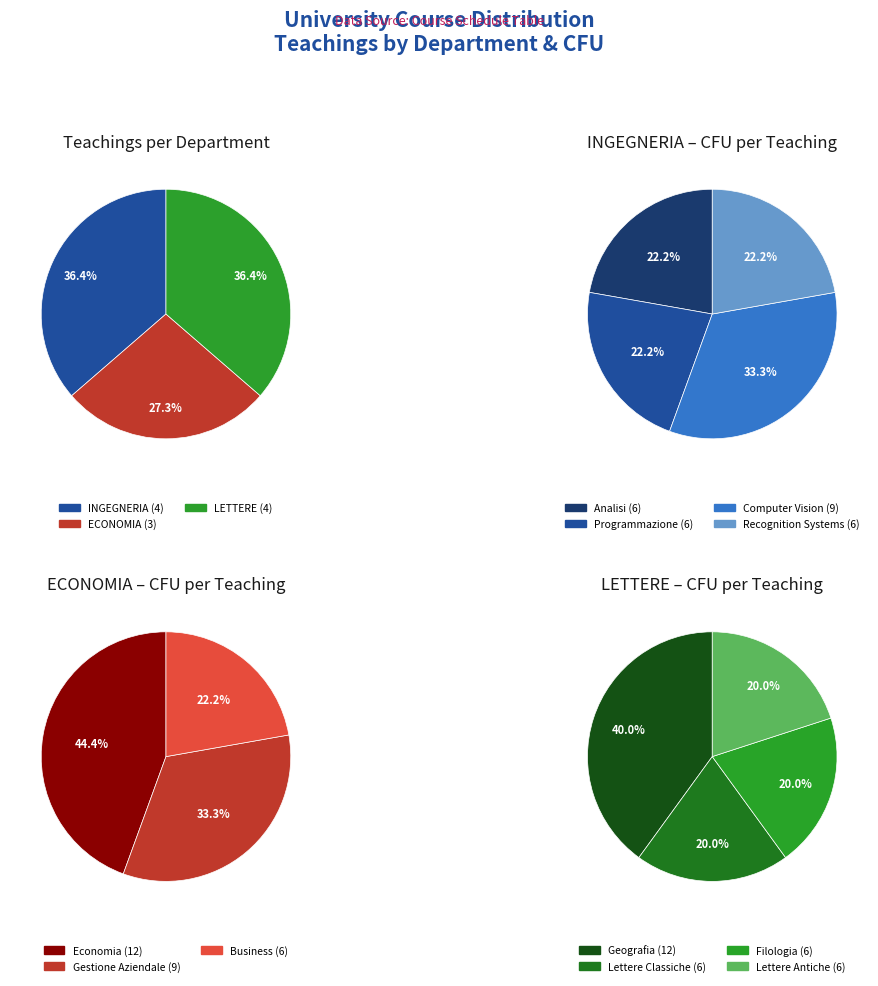

The LETTERE slice represents 48% of the pie. True or false?

False